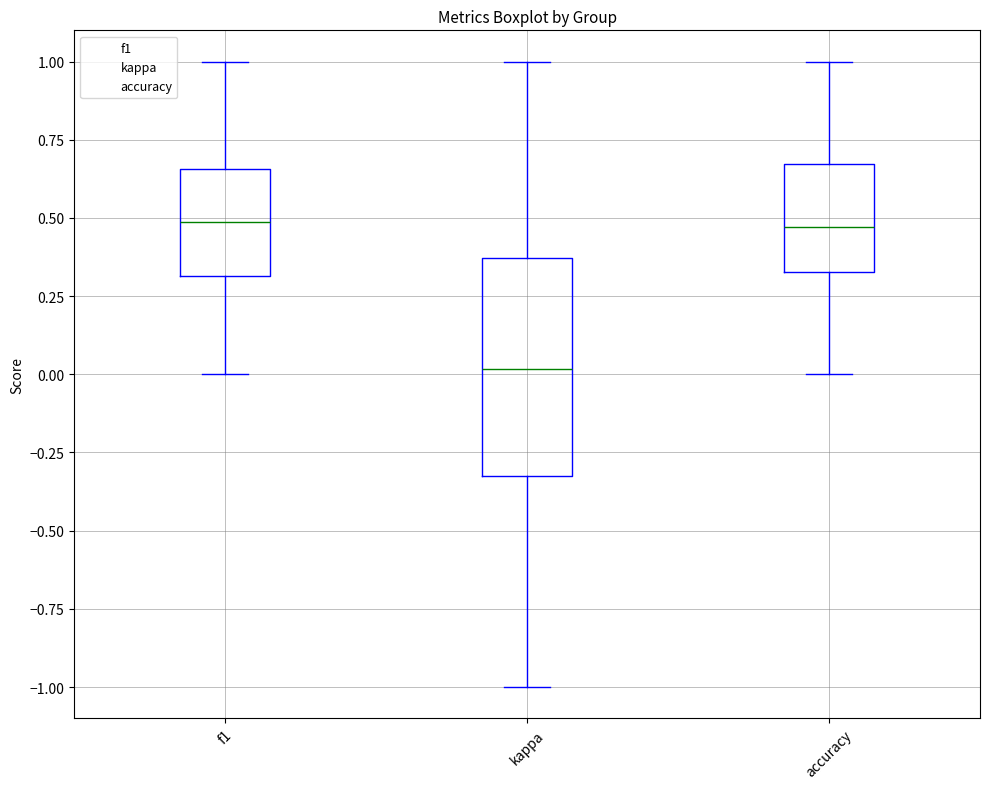

Comparing the boxes themselves (not the whiskers), which one is the tallest?

kappa